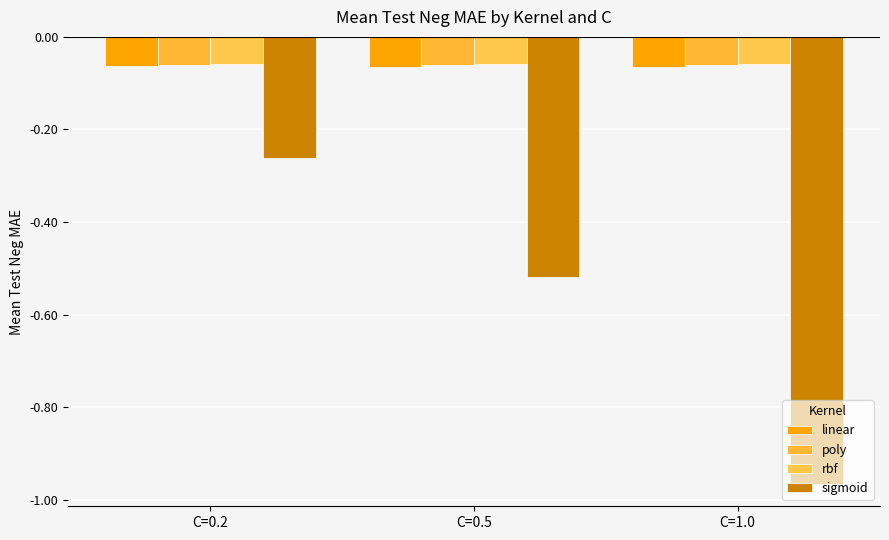

Reading right to left, transcribe all the data shown in this chart.

linear: C=1.0=-0.1	C=0.5=-0.1	C=0.2=-0.1
poly: C=1.0=-0.1	C=0.5=-0.1	C=0.2=-0.1
rbf: C=1.0=-0.1	C=0.5=-0.1	C=0.2=-0.1
sigmoid: C=1.0=-1.0	C=0.5=-0.5	C=0.2=-0.3